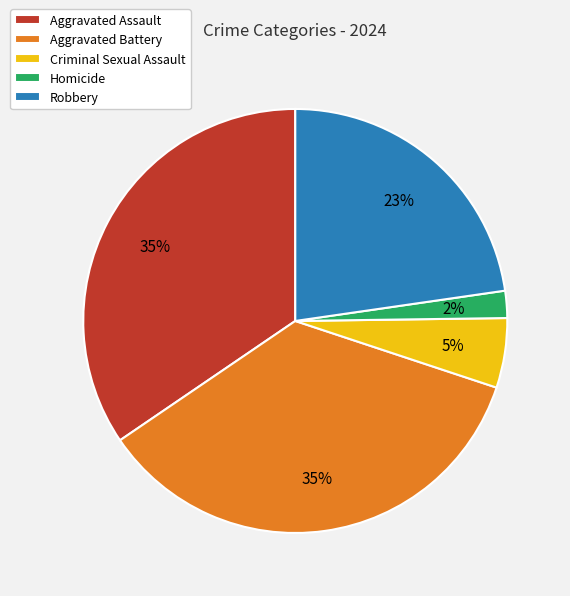

What is the smallest slice in the pie chart?

Homicide